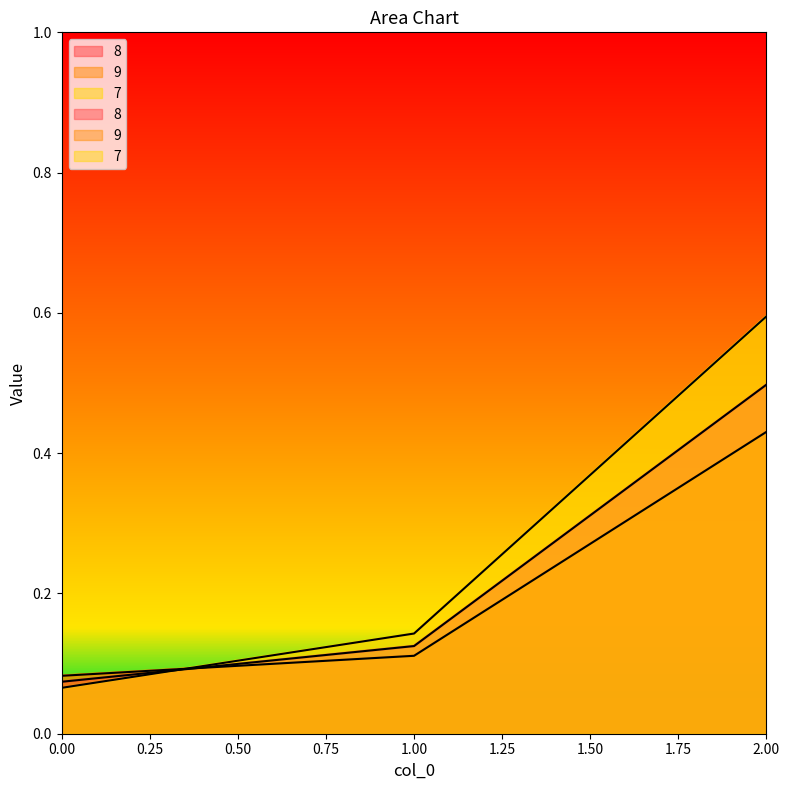

Which has a higher value, 2 or 1?

2